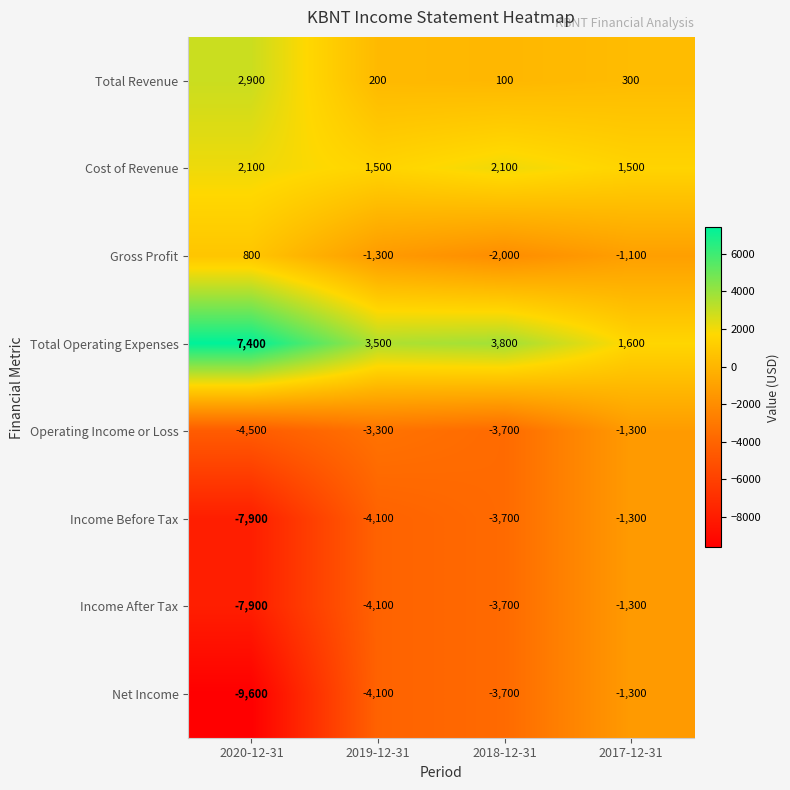

At which category is the sum across all series the highest?

2017-12-31